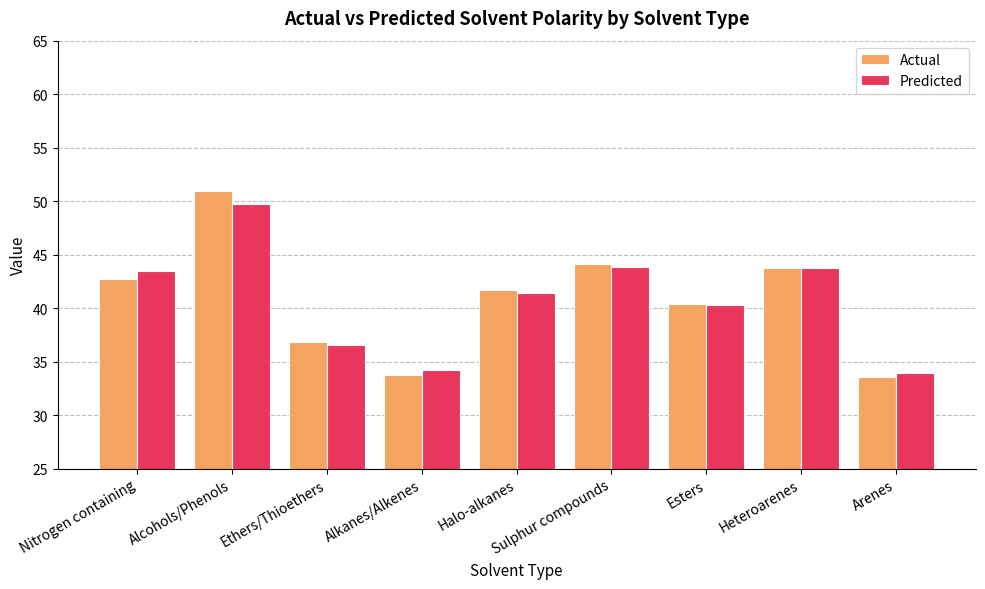

Which series has the largest range (max minus min)?

Actual